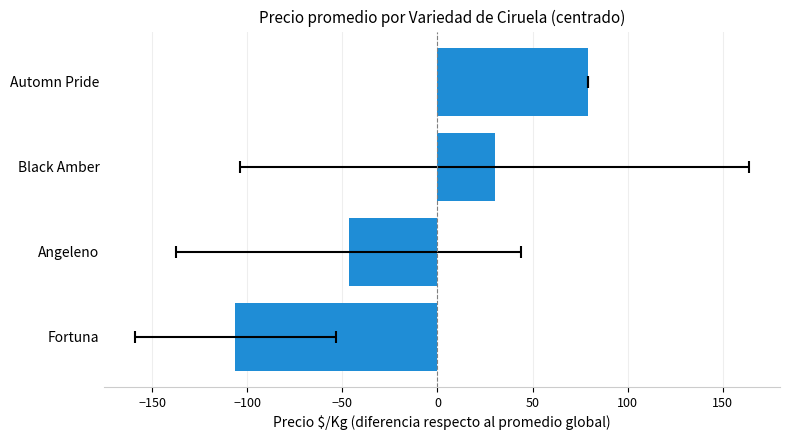

True or false: the data shows 51.7 at Automn Pride.

False